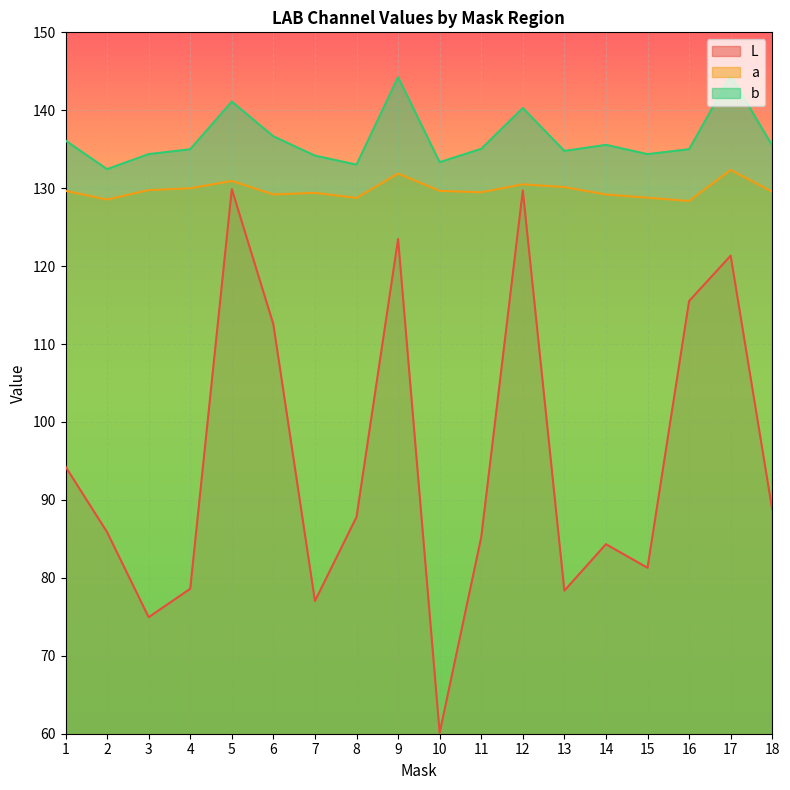

What is the greatest value displayed?

144.4